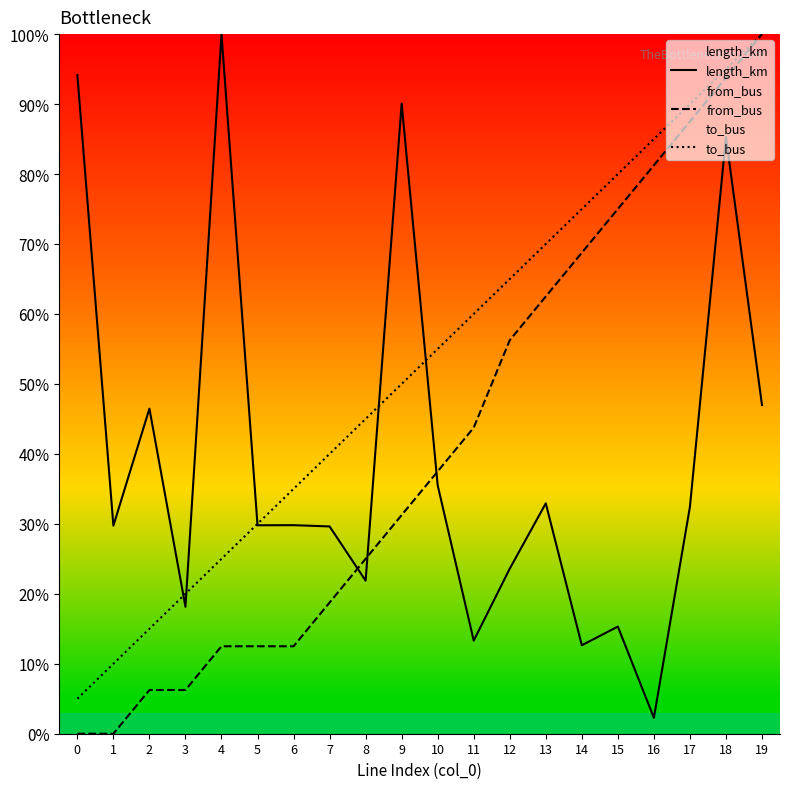

How many intersections are there between length_km and from_bus?

3